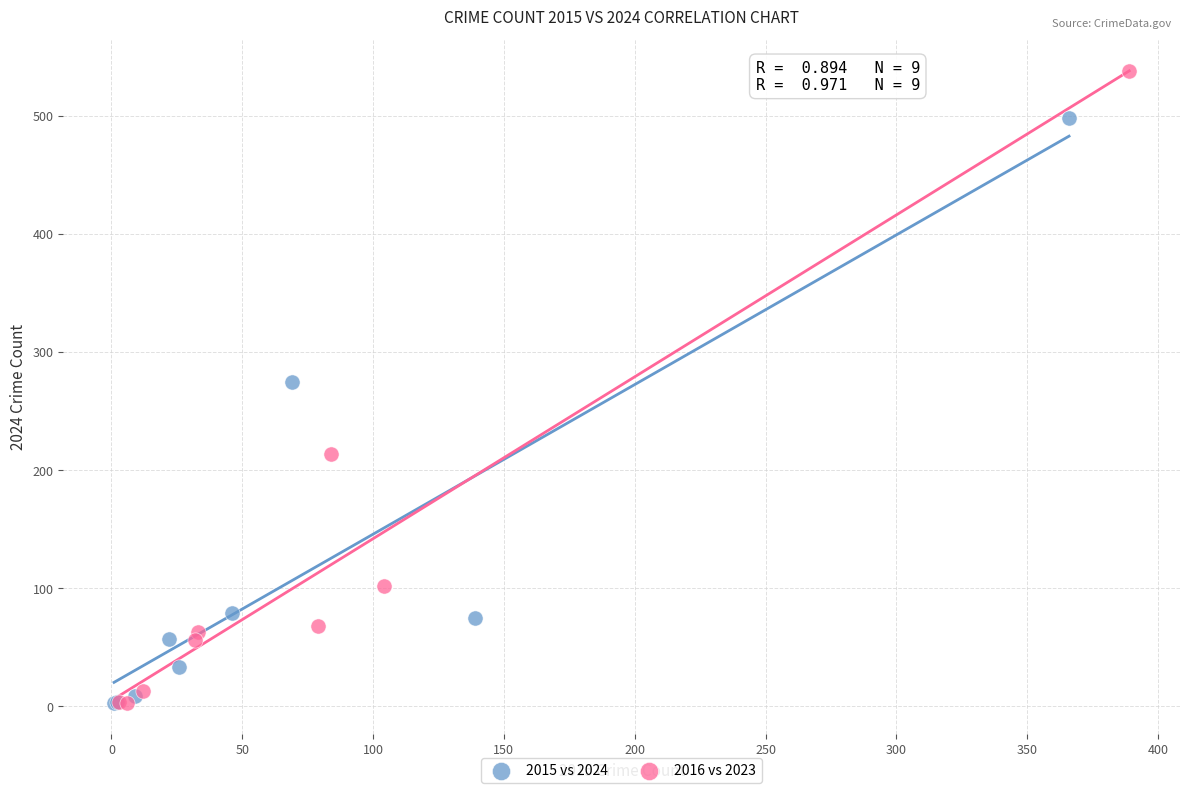

What are all the series names shown in the legend?

2015 vs 2024, 2016 vs 2023